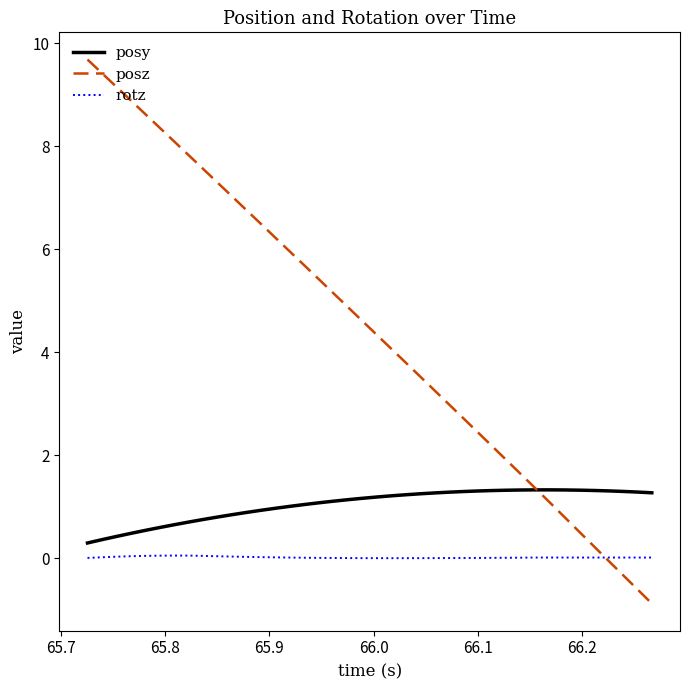

Which series ends up on top after the final intersection of posz and rotz?

rotz